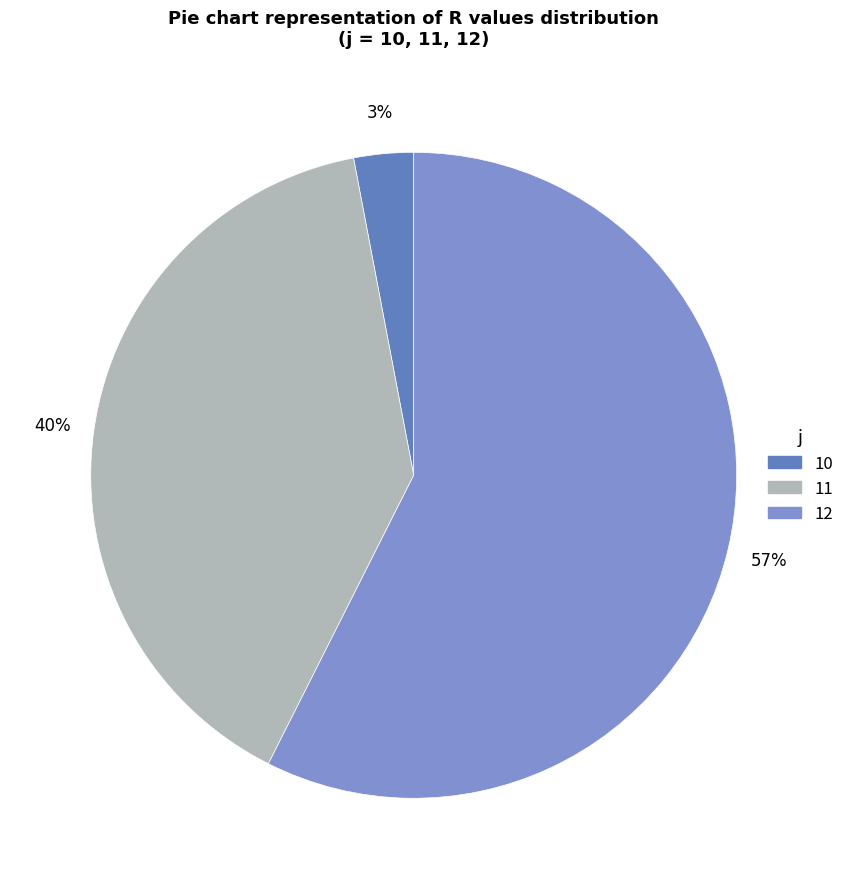

Is there any slice that represents more than half of the pie?

Yes